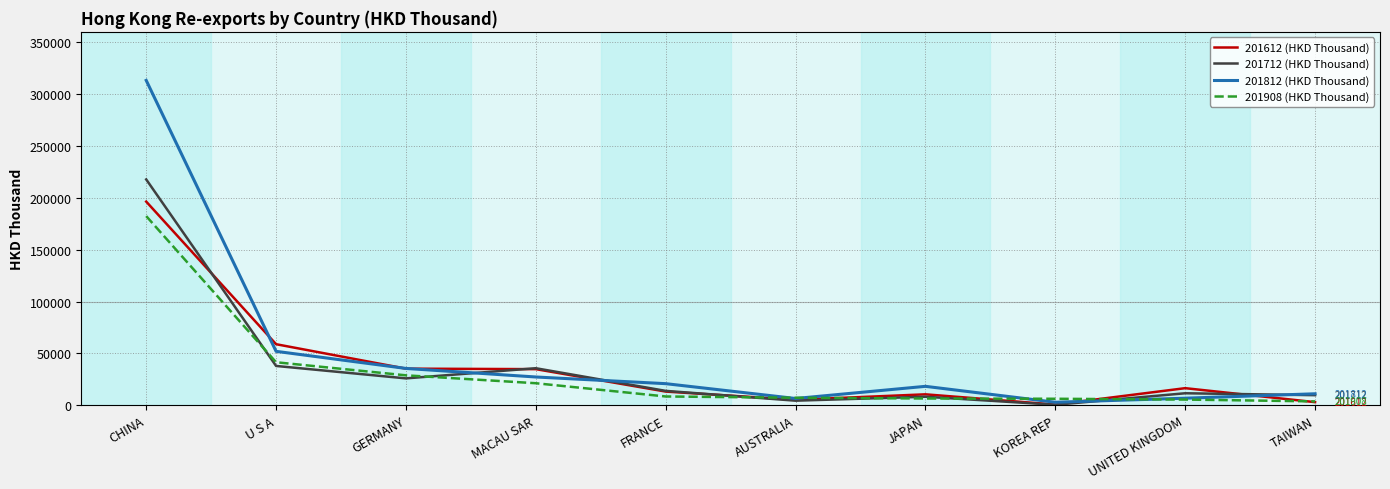

What is the total value across all series at FRANCE?

56611.9